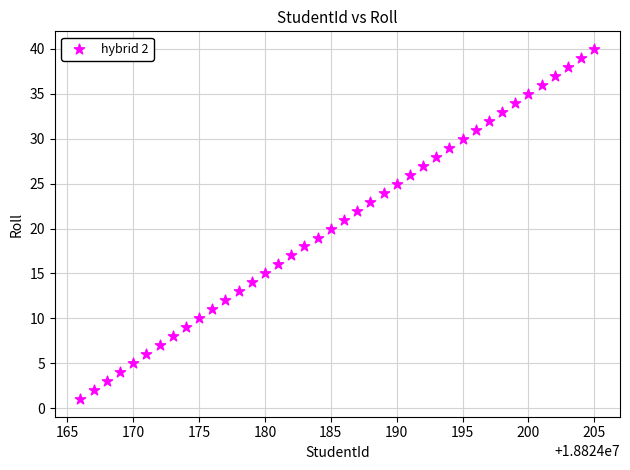

What is the range of Y values (max minus min)?

39